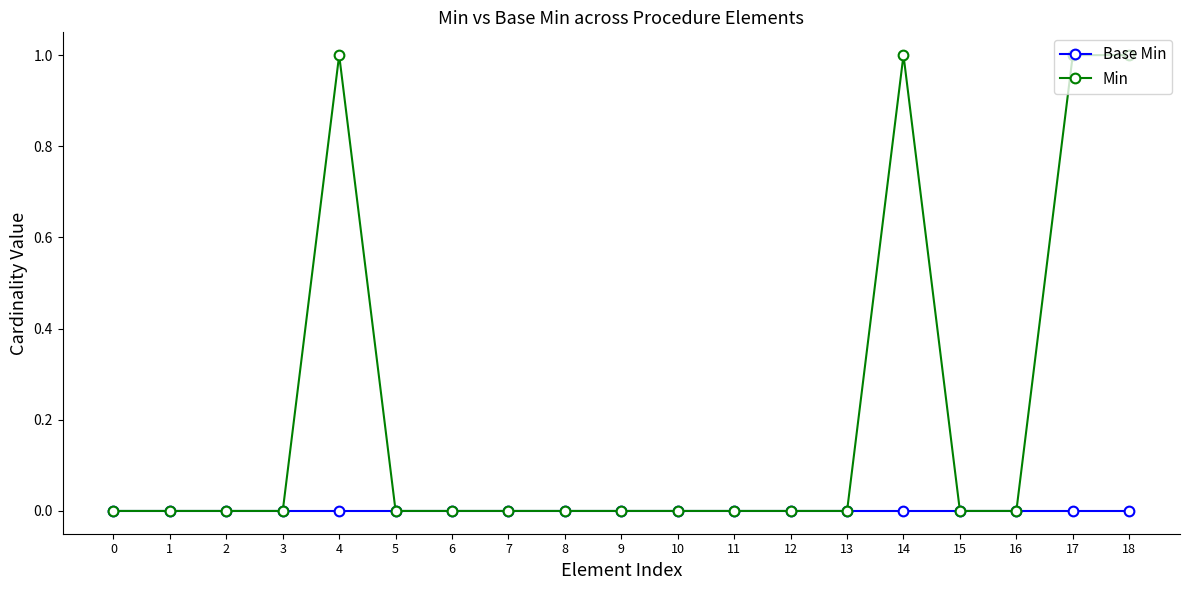

Reading left to right, what are all the values shown in this chart?

Base Min: 0=0	1=0	2=0	3=0	4=0	5=0	6=0	7=0	8=0	9=0	10=0	11=0	12=0	13=0	14=0	15=0	16=0	17=0	18=0
Min: 0=0	1=0	2=0	3=0	4=1	5=0	6=0	7=0	8=0	9=0	10=0	11=0	12=0	13=0	14=1	15=0	16=0	17=1	18=1